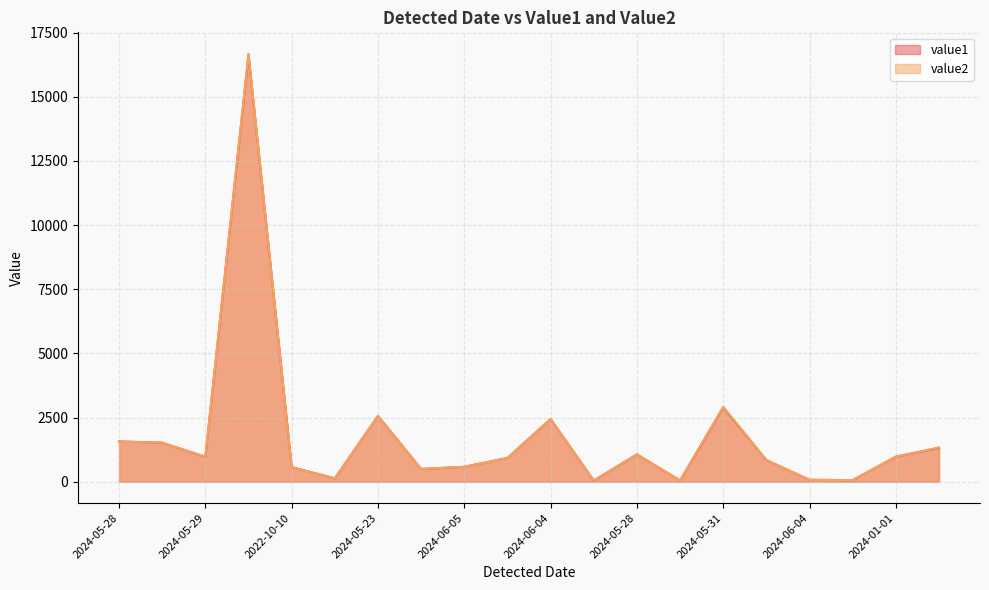

What are all the series names shown in the legend?

value1, value2